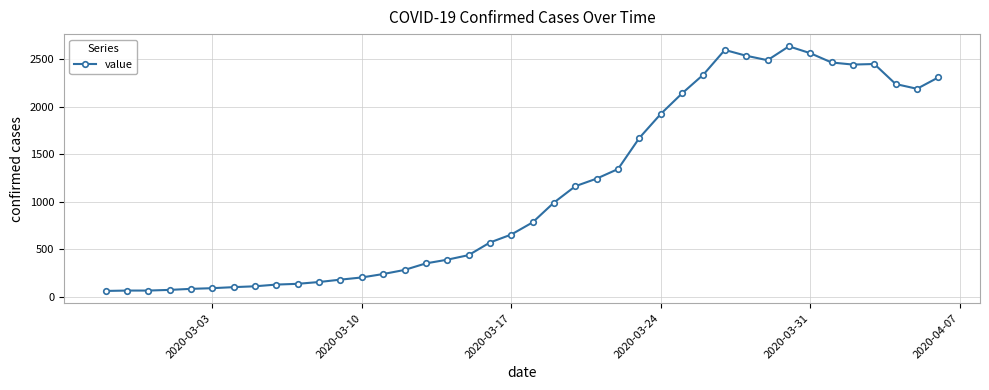

What is the difference between the second highest and second lowest values?

2534